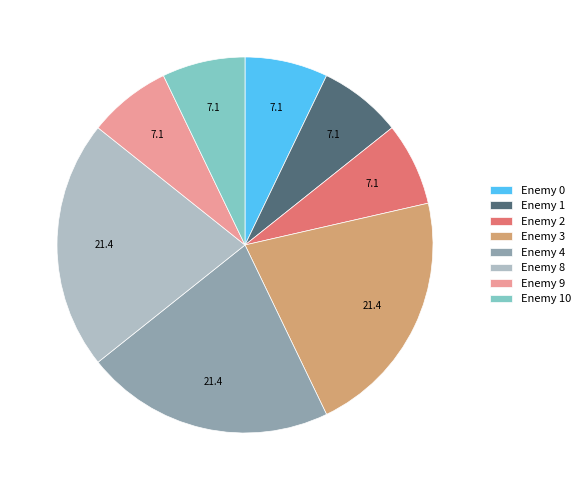

Is Enemy 2 the majority of the pie?

No